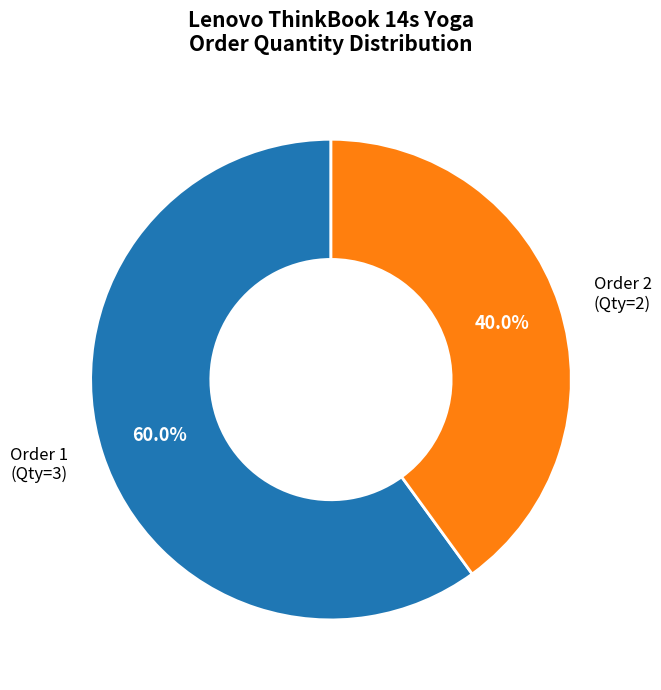

What is the ratio of the value at Order 2 (Qty=2) to the value at Order 1 (Qty=3)?

0.7